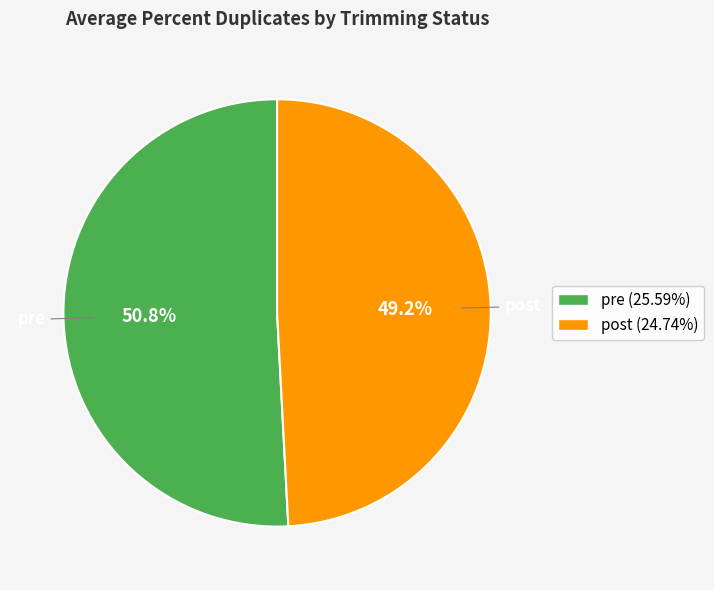

Is post the majority of the pie?

No